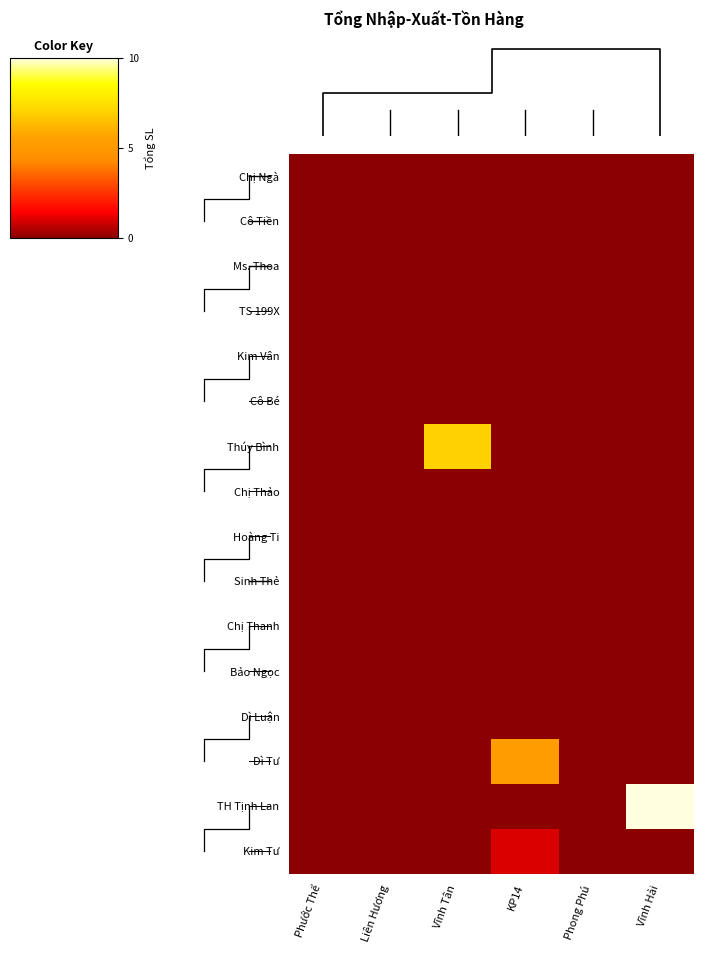

How many data points does each series have?

6